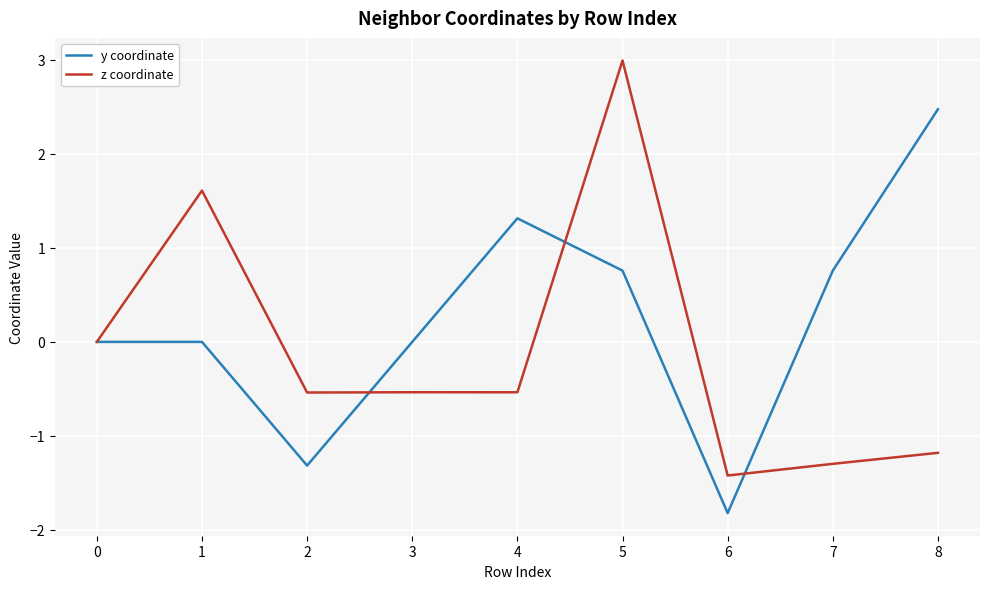

The y coordinate series shows 1.3 at 4. True or false?

True